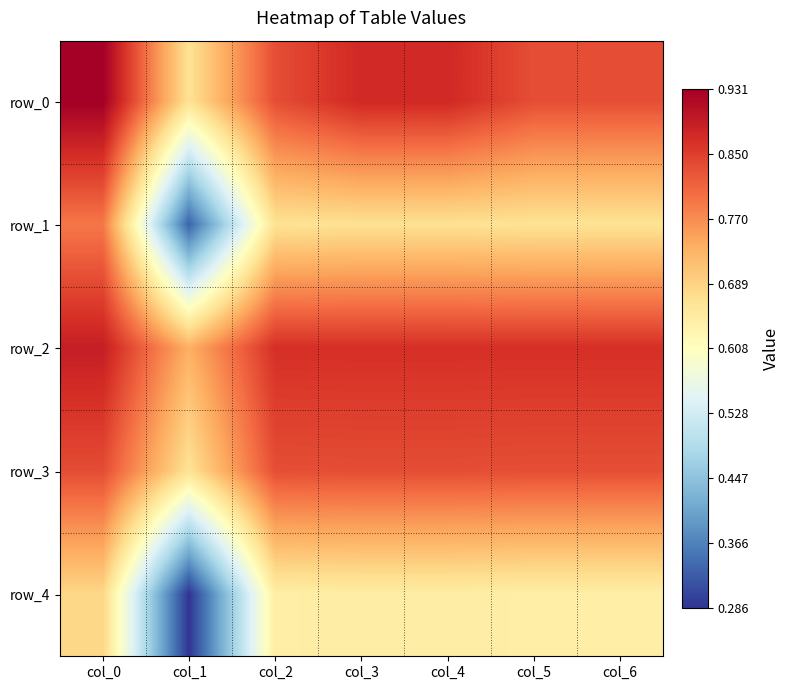

What is the lowest value of the row_0 series?

0.7